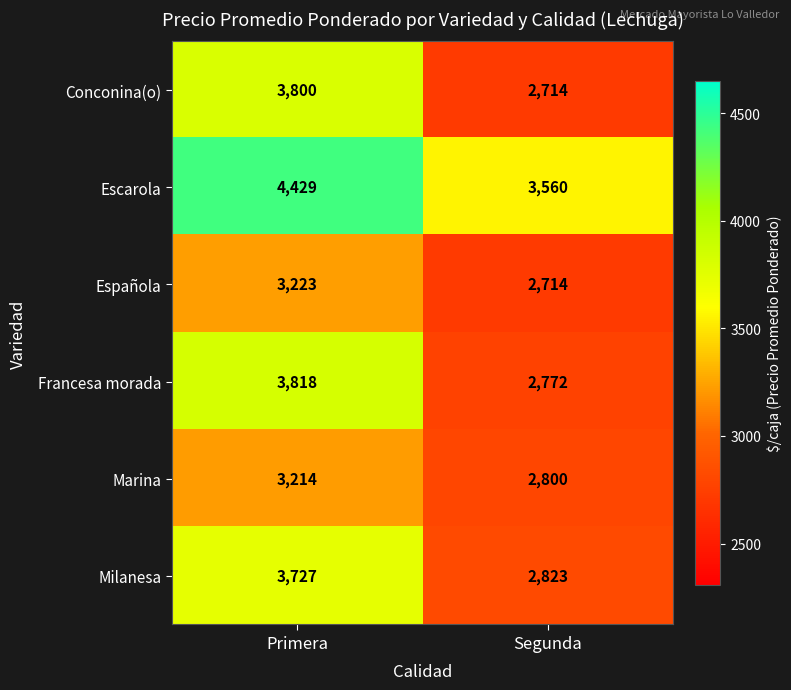

What is the sum of all Española values?

5937